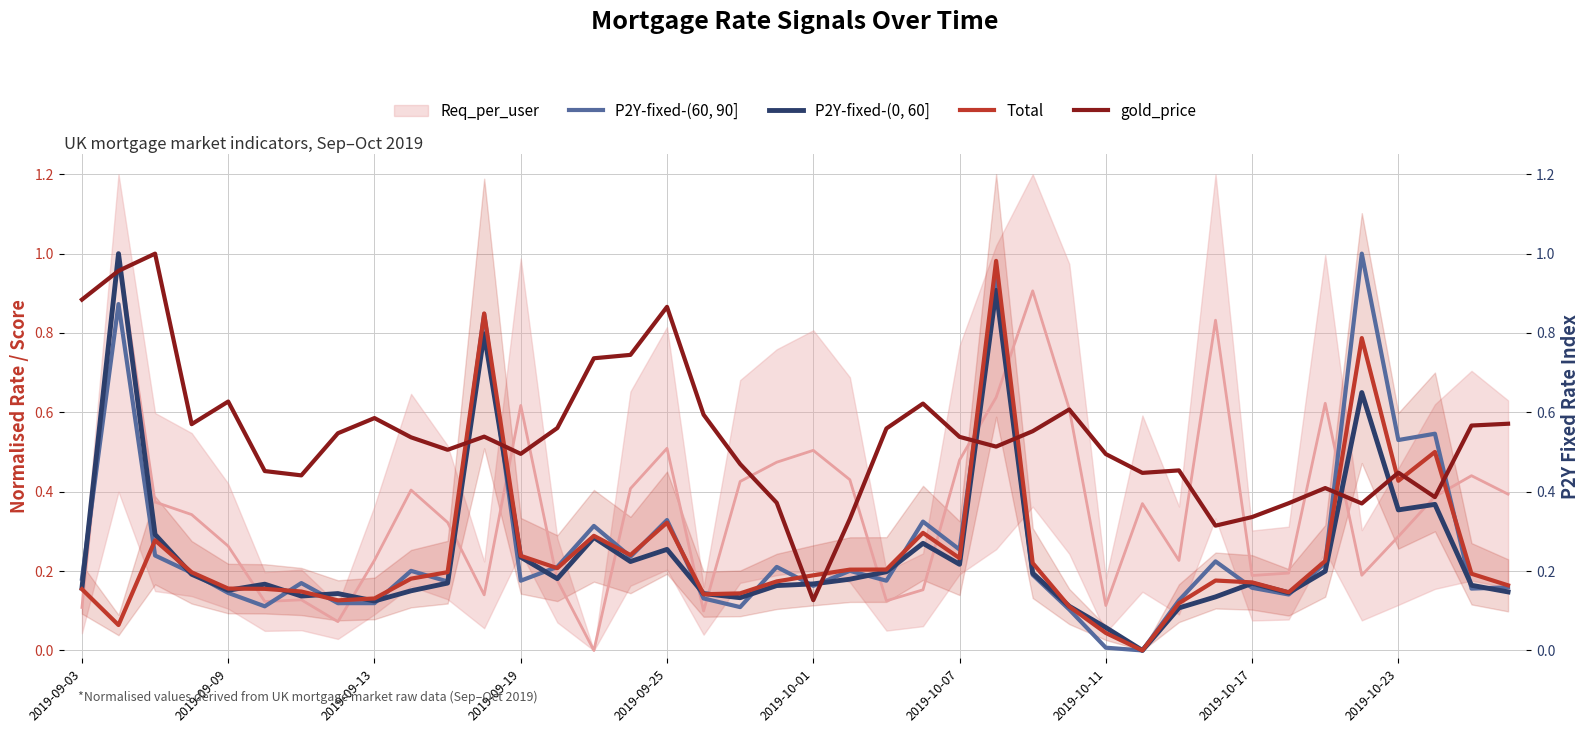

Where do gold_price and Total first cross each other?

10 and 11